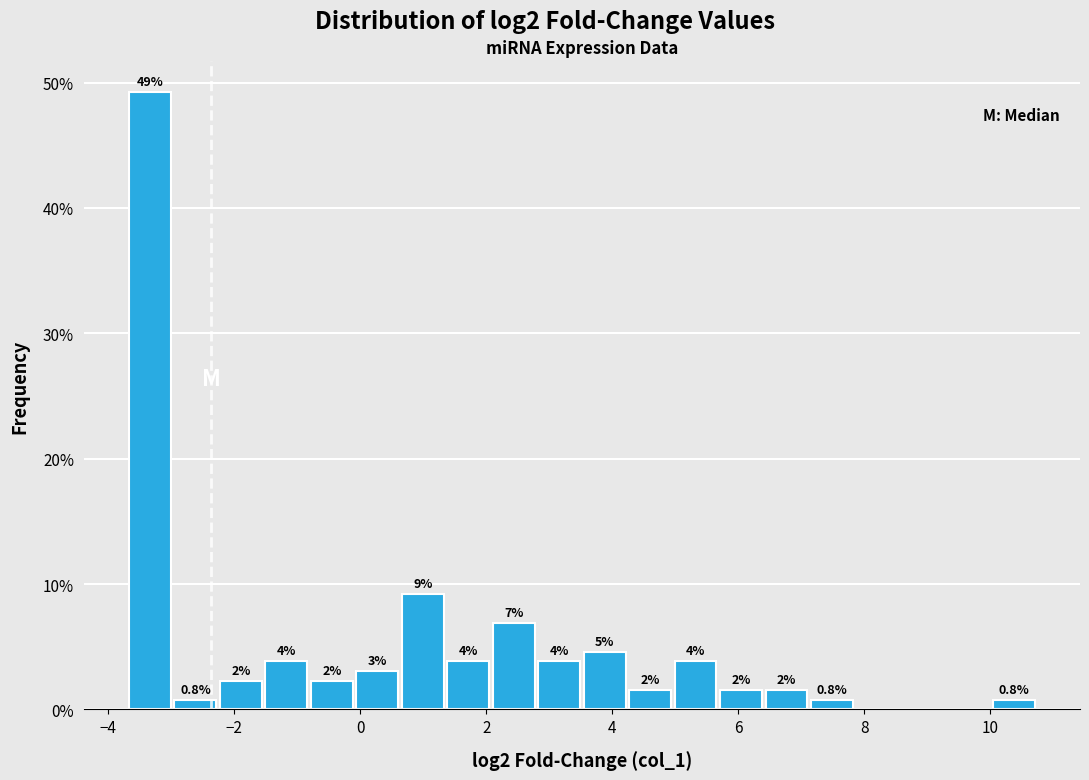

Read against the x-axis, roughly where is the centre of the tallest bar?

-3.4